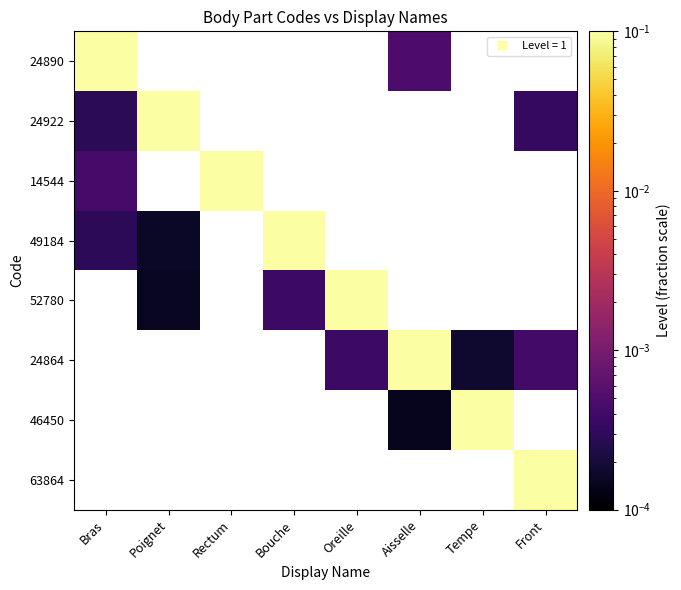

What is the maximum value shown in the chart?

0.1